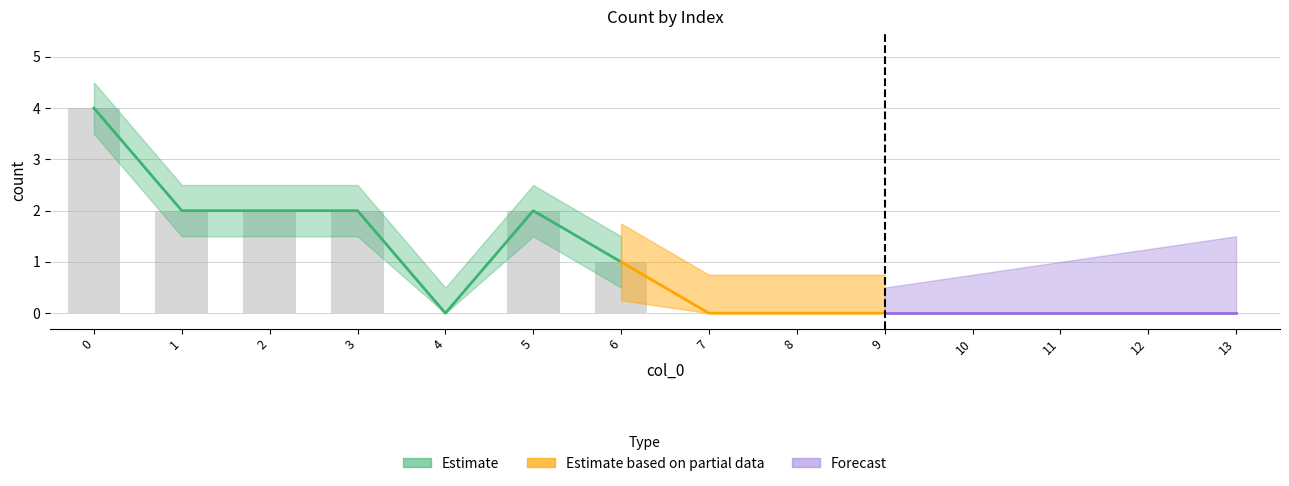

Are the bars grouped side by side (vs. stacked)?

No